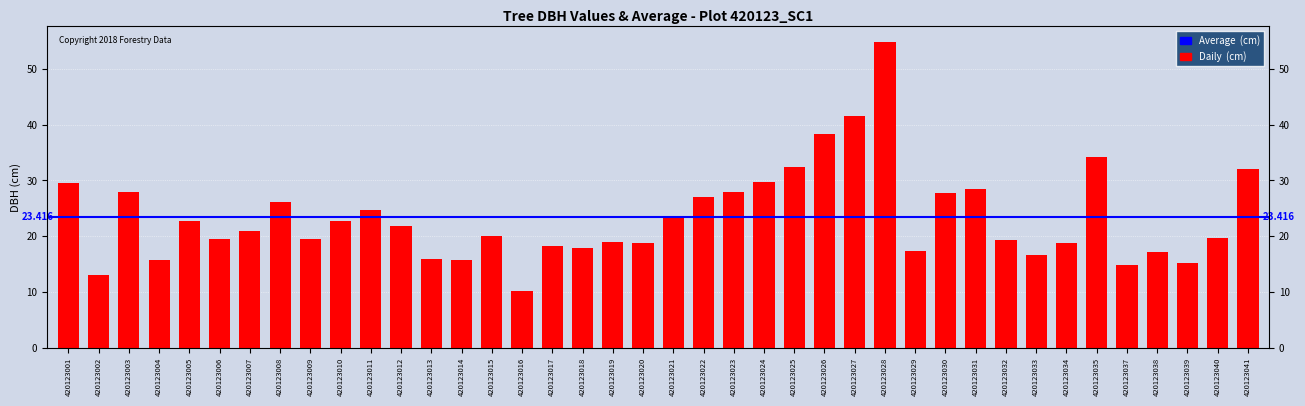

How many categories are shown in the chart?

40